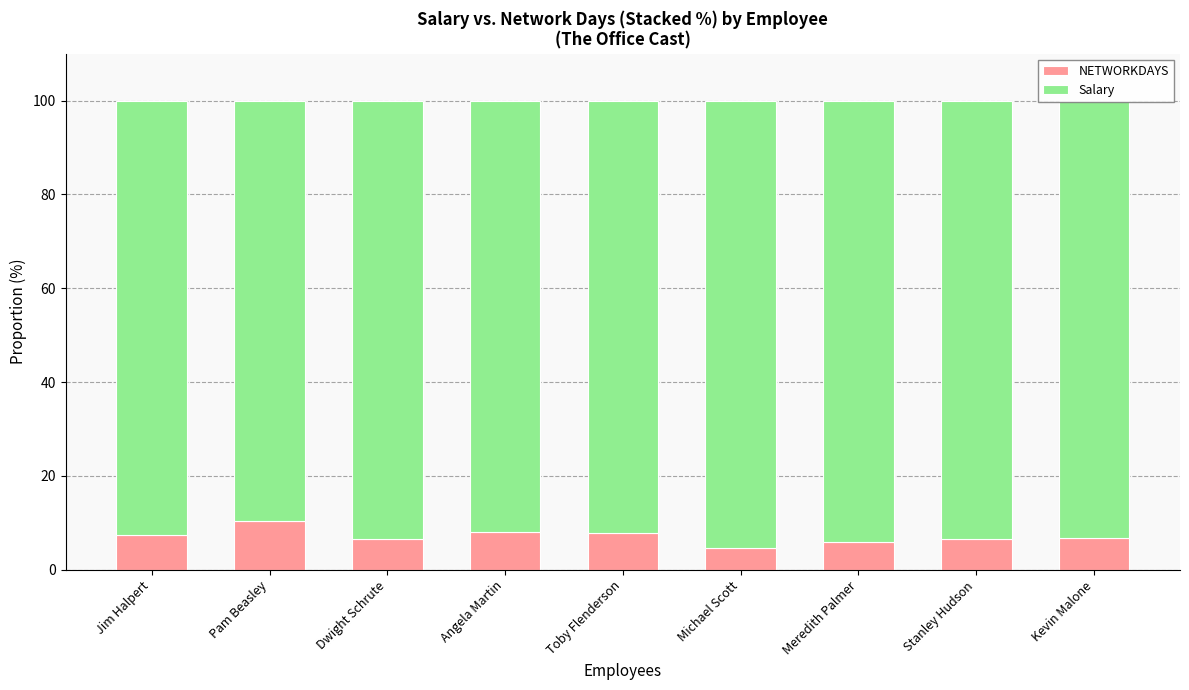

What is the total value across all series at Angela Martin?

100.0